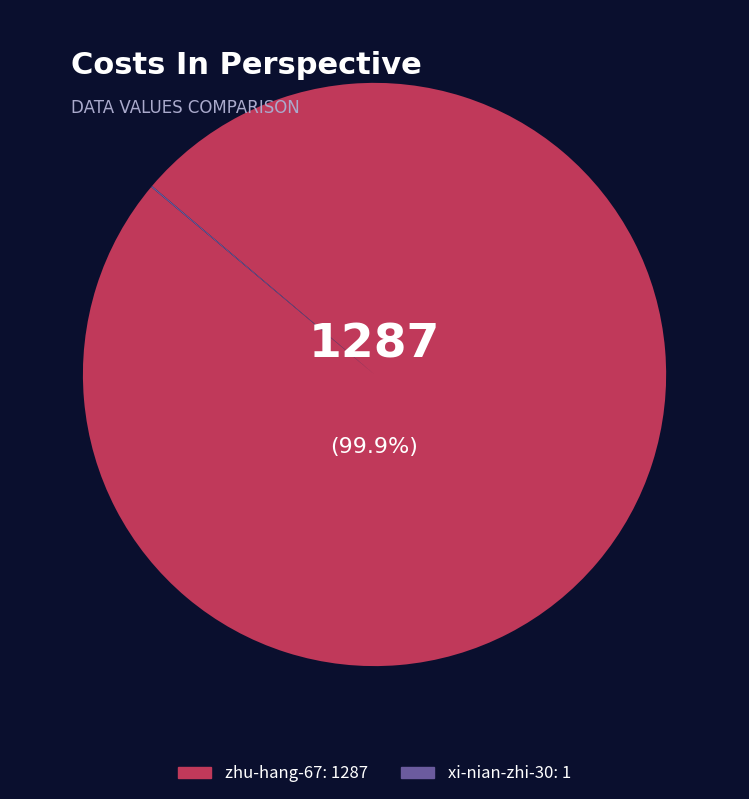

Does any single category account for the majority?

Yes